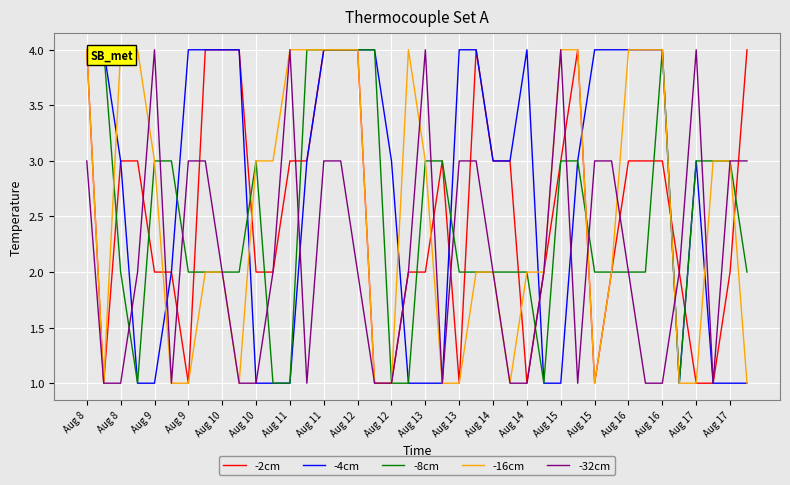

What is the approximate value of -8cm at Aug 10?

3